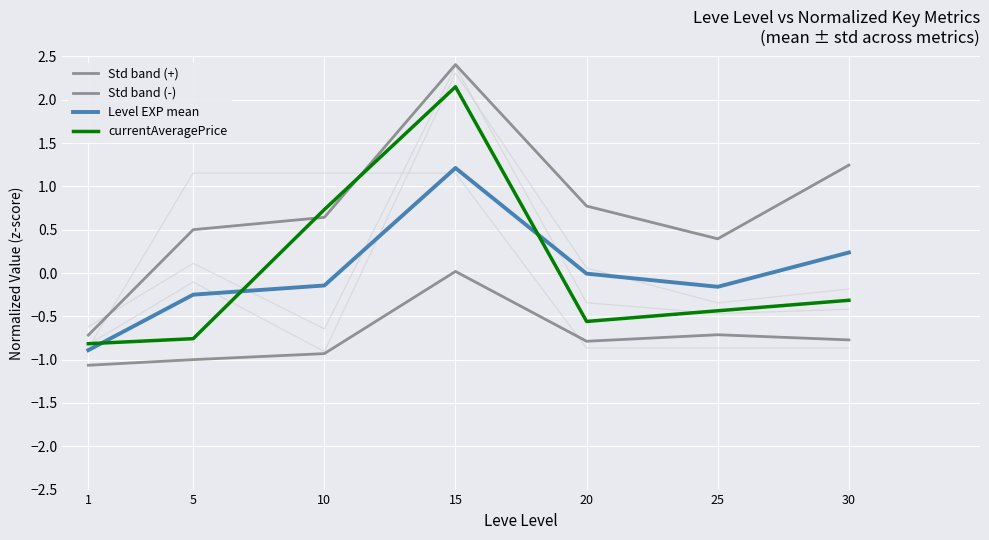

Is it true that Level EXP mean equals 0.2 at 30?

True